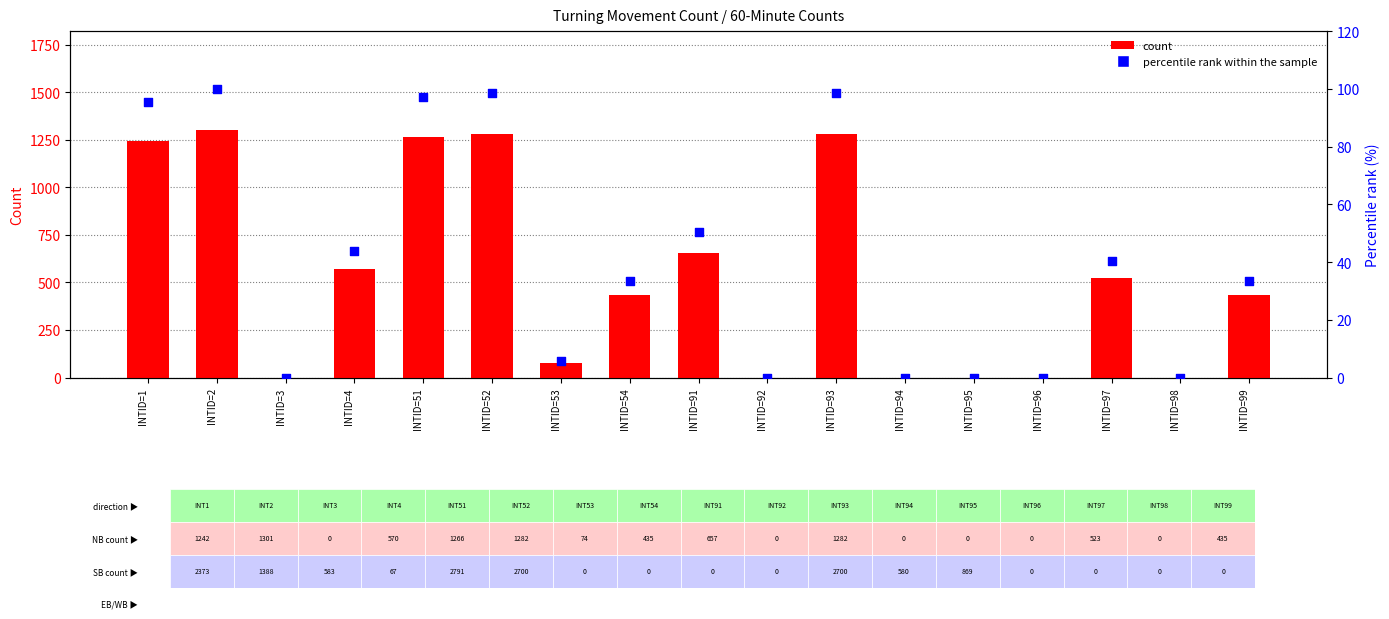

What are all the series names shown in the legend?

count, percentile rank within the sample